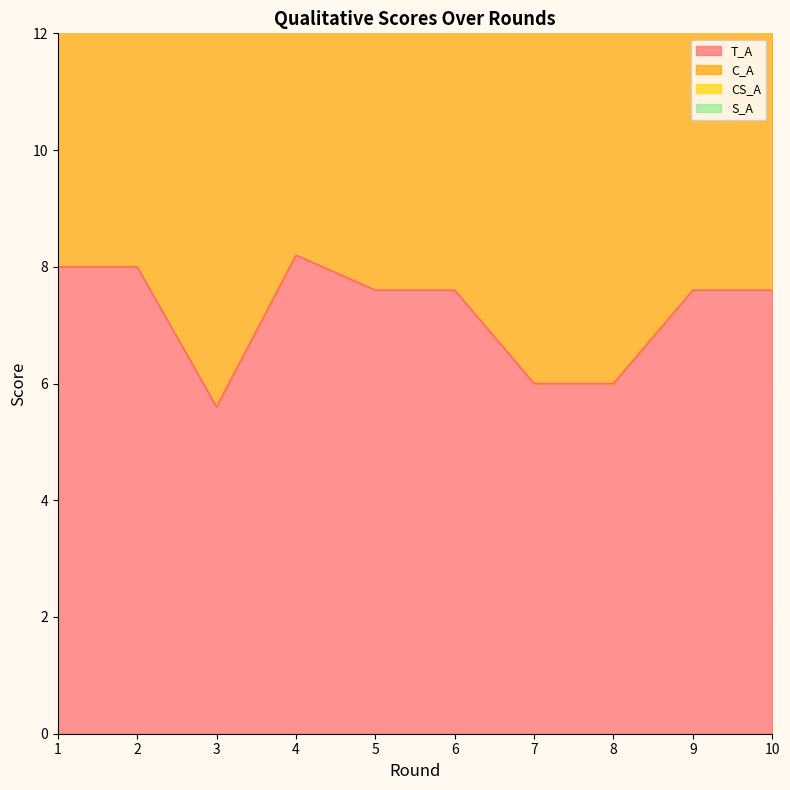

Which category has the lowest value in the T_A series?

3